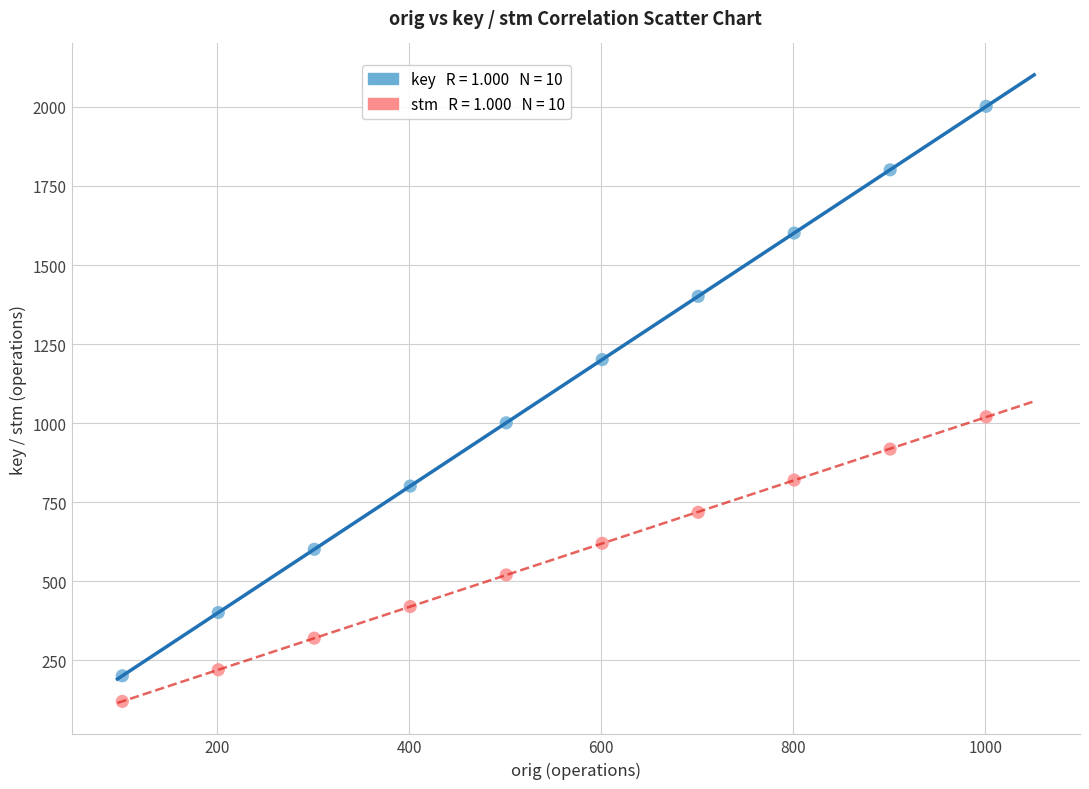

Across all data points, what is the range of Y values (max minus min)?

1882